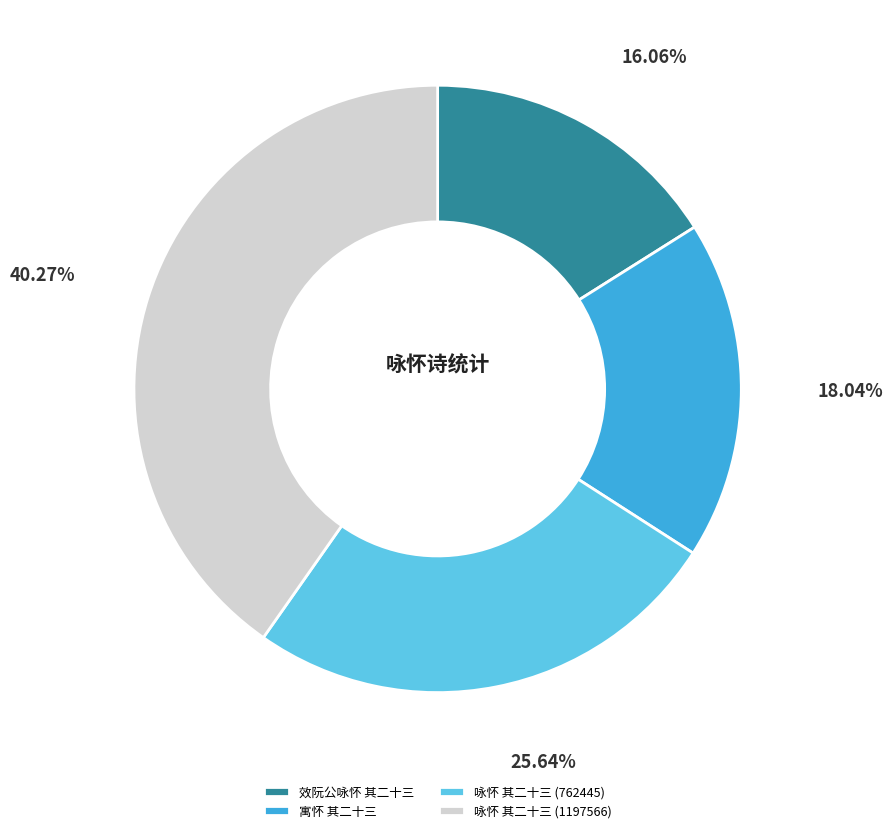

Is 咏怀 其二十三 (1197566) the majority of the pie?

No